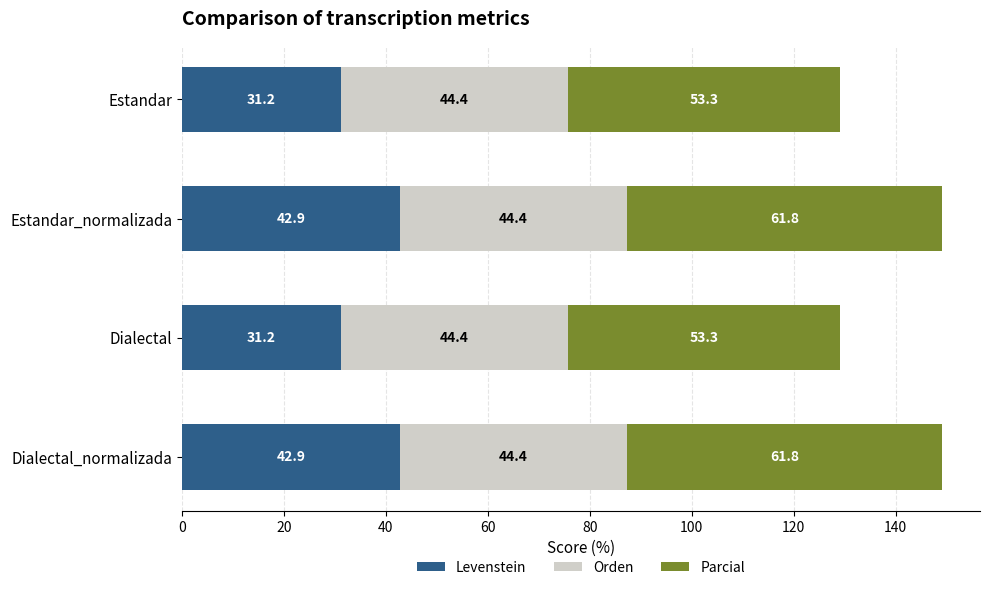

The Levenstein series shows 42.9 at Dialectal_normalizada. True or false?

True